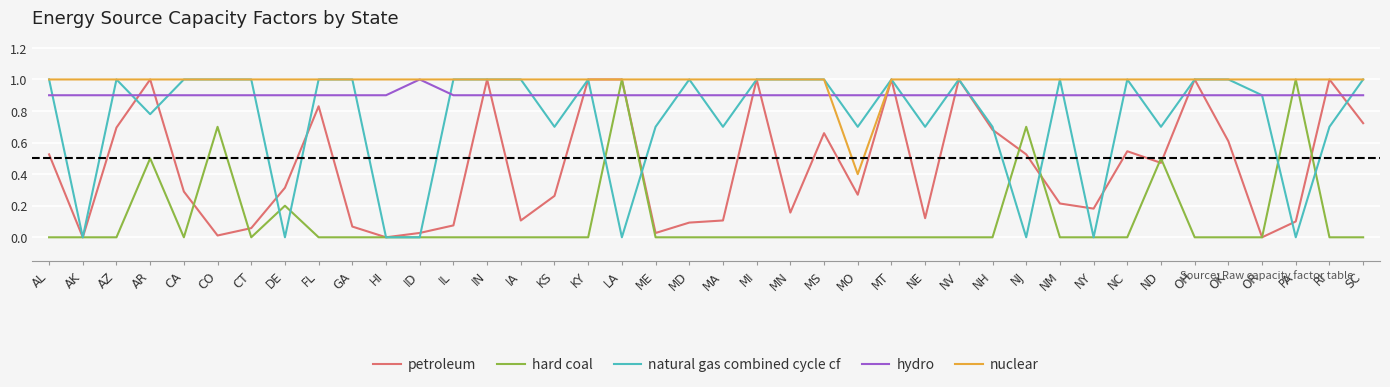

What is the difference between the second highest and minimum values in the hard coal series?

1.0